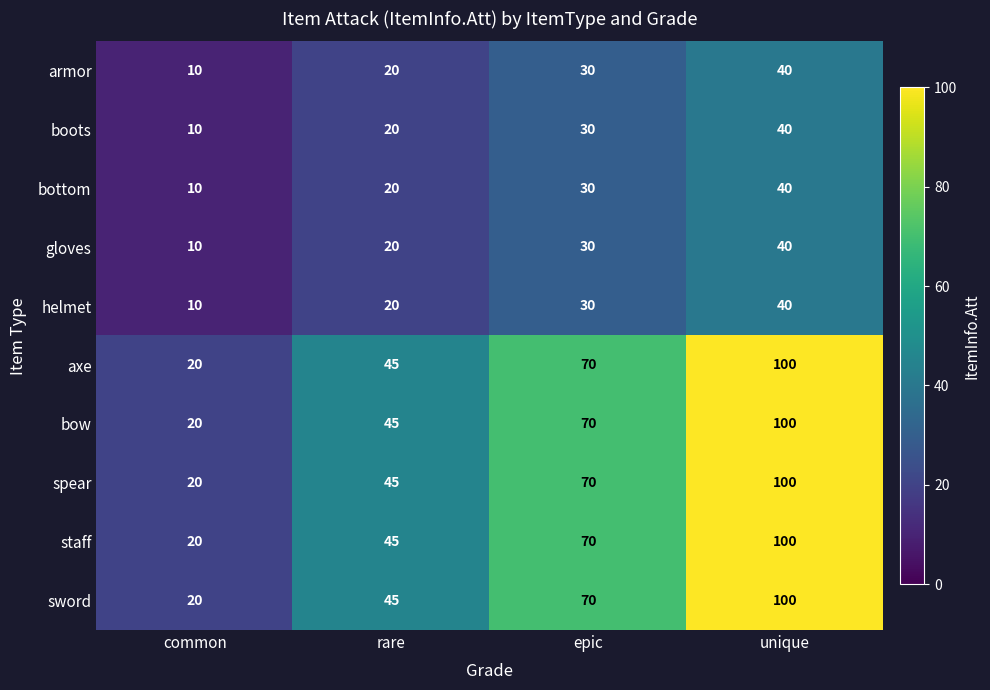

How many helmet values are between 20 and 40?

3